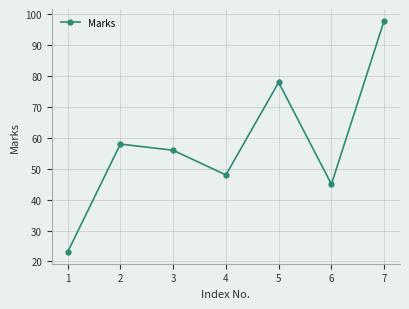

What is the approximate value at 1?

23